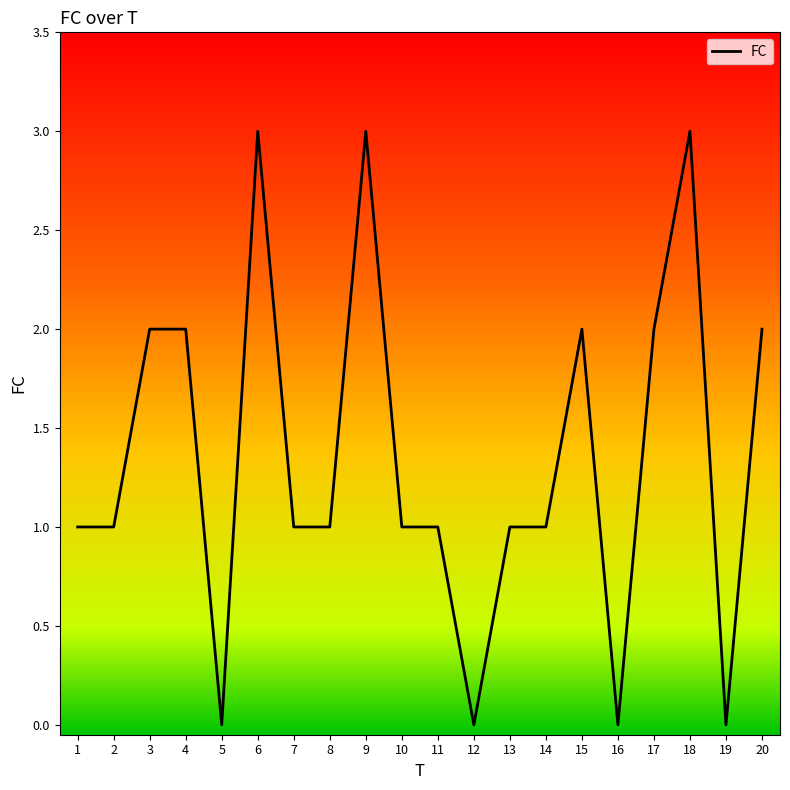

Between 15 and 13, which is larger?

15